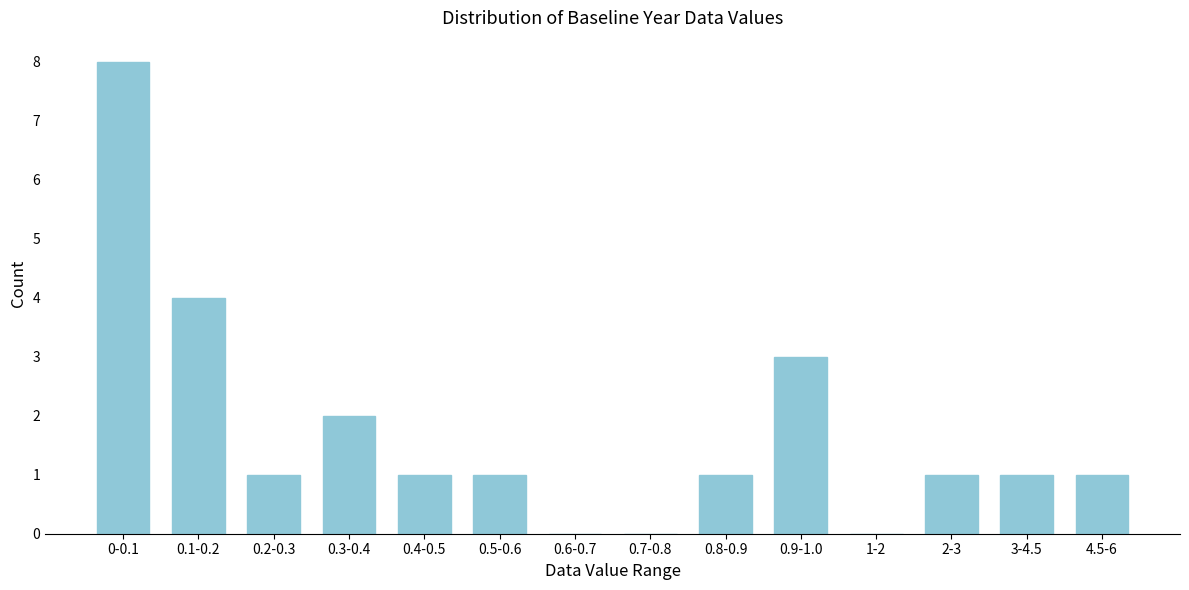

Reading left to right, extract all data points from this chart.

0-0.1=8	0.1-0.2=4	0.2-0.3=1	0.3-0.4=2	0.4-0.5=1	0.5-0.6=1	0.6-0.7=0	0.7-0.8=0	0.8-0.9=1	0.9-1.0=3	1-2=0	2-3=1	3-4.5=1	4.5-6=1